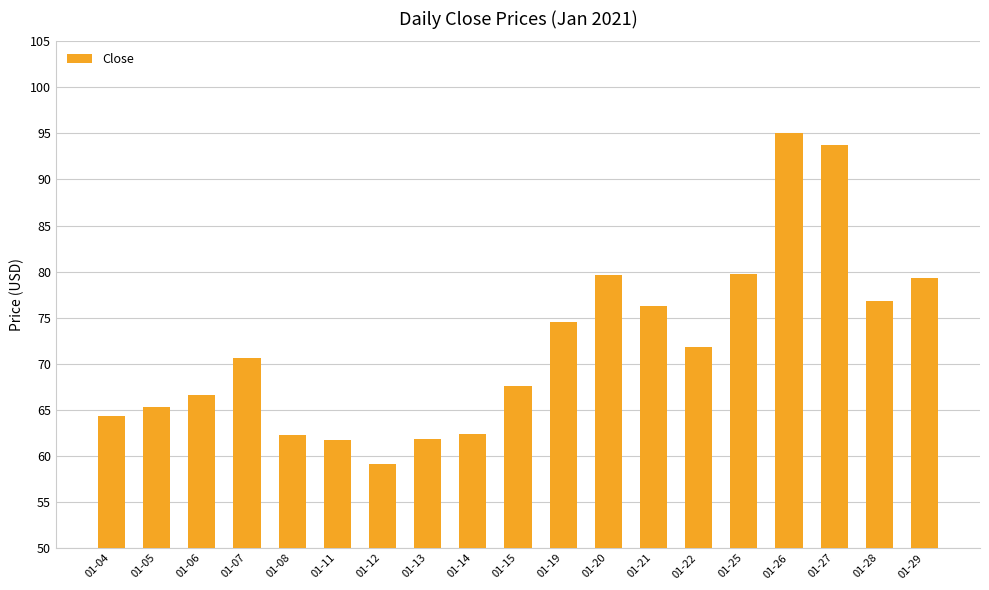

Which label corresponds to the smallest value in the chart?

01-12